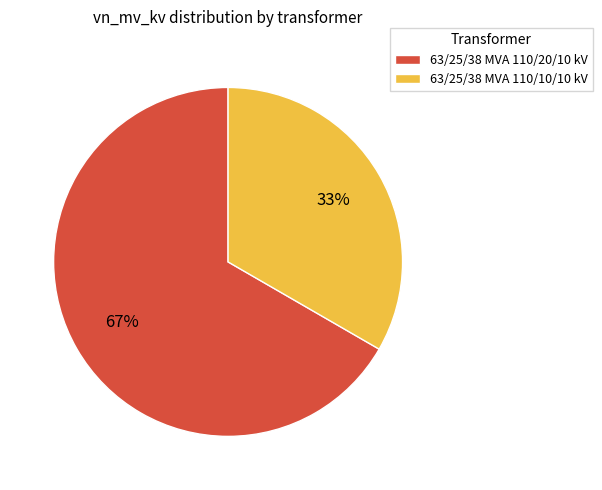

Which slice represents more than half of the pie?

63/25/38 MVA 110/20/10 kV